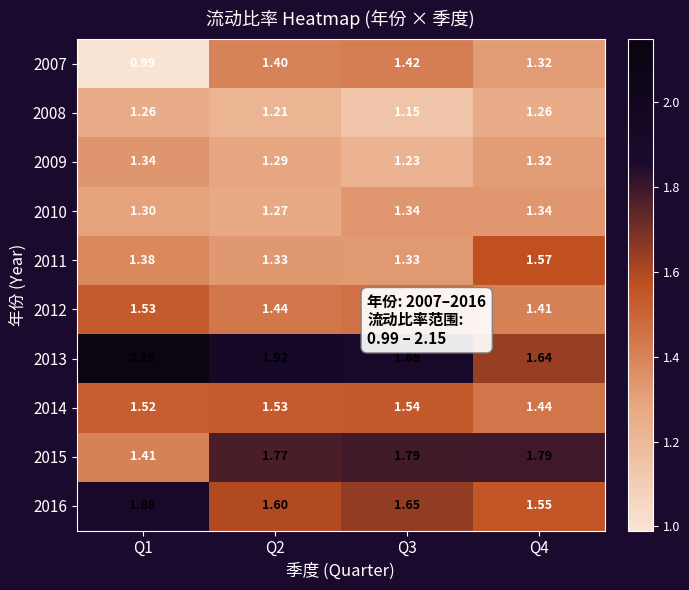

Is the value of 2010 at Q1 greater than the value of 2013 at Q2?

No